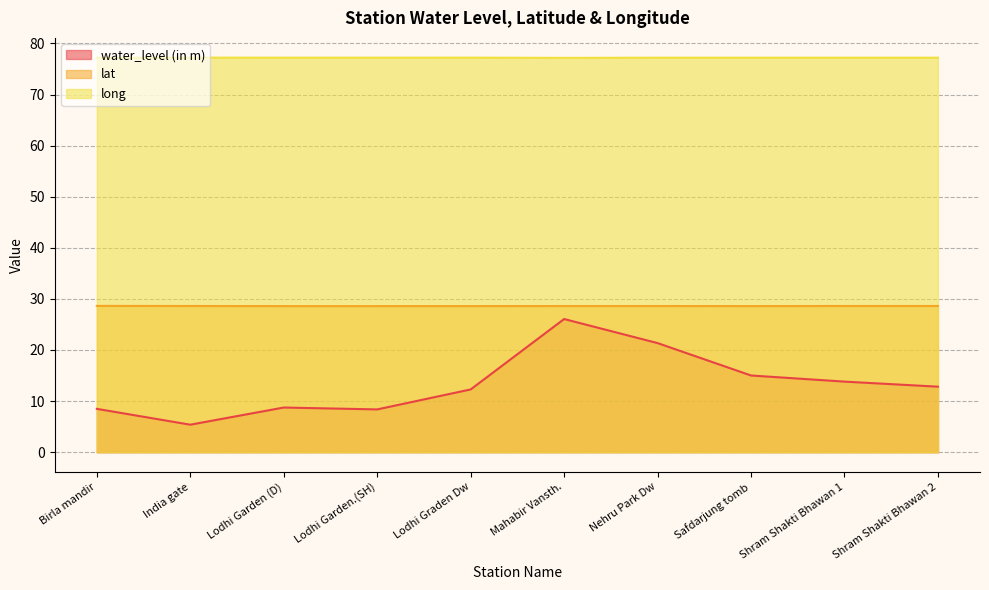

The value of water_level (in m) at Shram Shakti Bhawan 1 is 13.8. True or false?

True